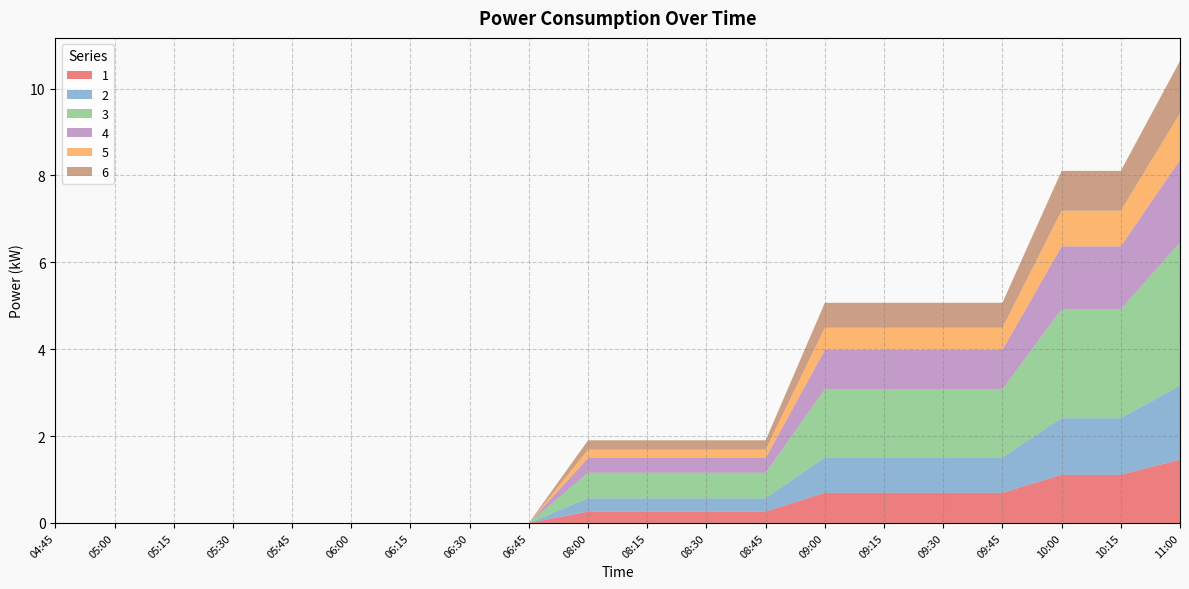

Which has a higher value, 05:15 or 09:30?

09:30